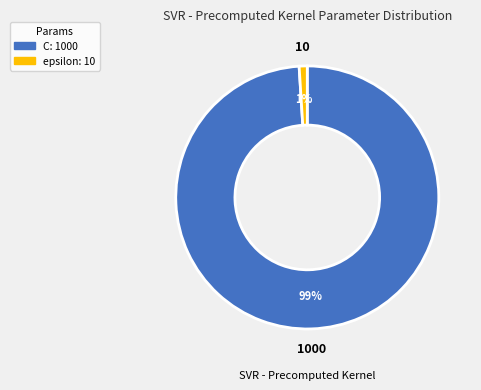

To the nearest percent, what is the difference between the largest and smallest slice percentages?

98%